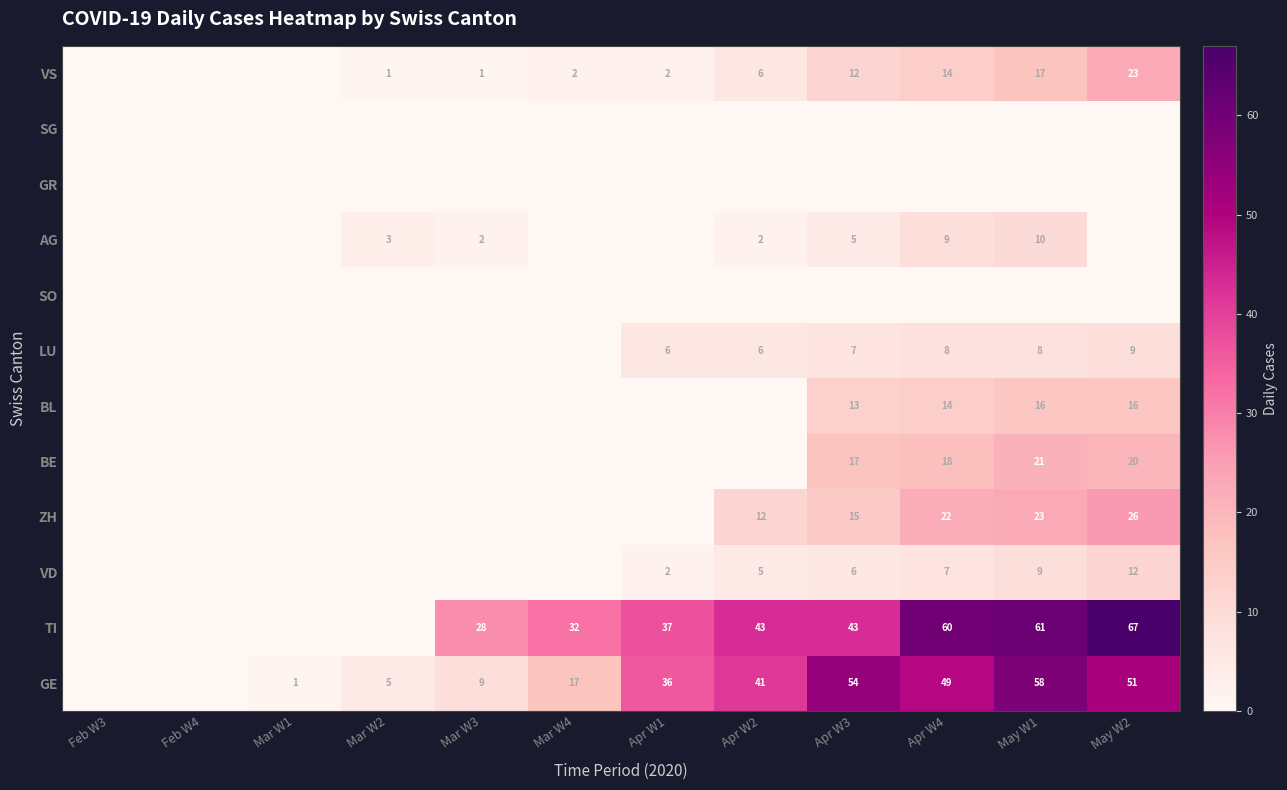

How many series are shown in this chart?

12